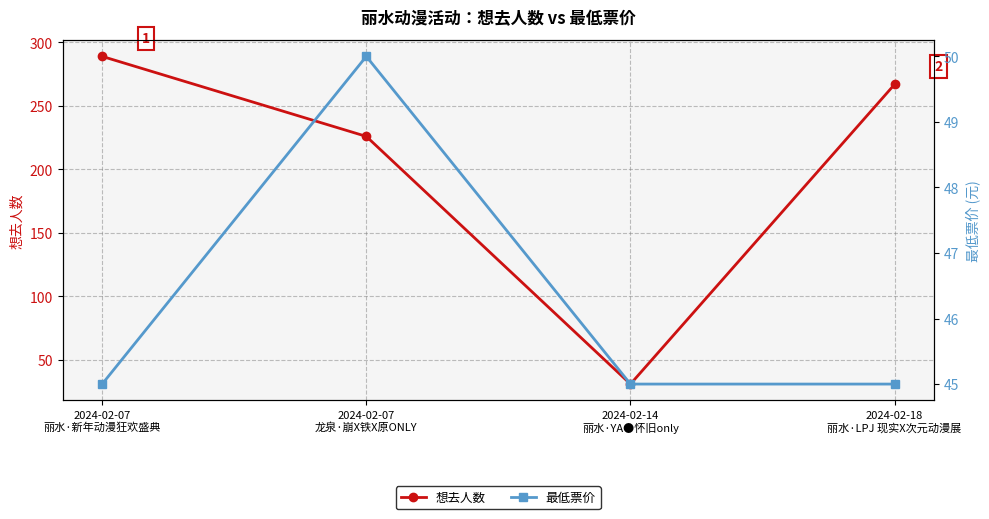

Where is the first local minimum for 想去人数?

2024-02-14
丽水·YA●怀旧only